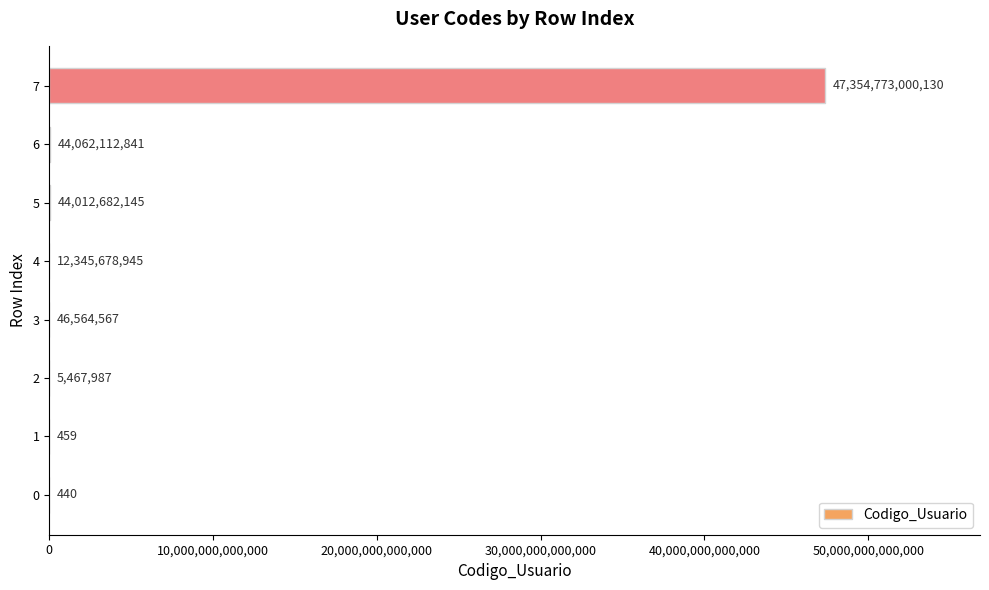

Is it true that the value at 0 is 440?

True